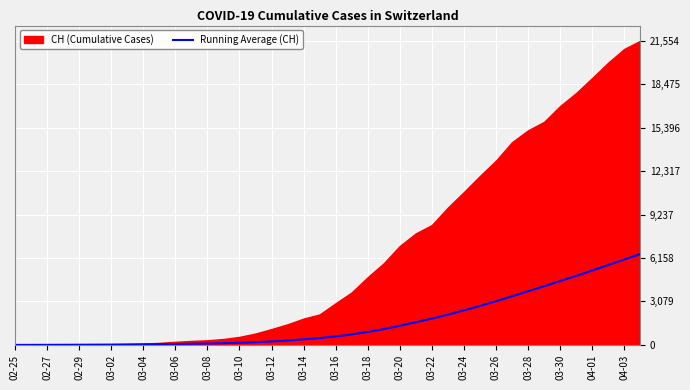

How many positive values are there?

39